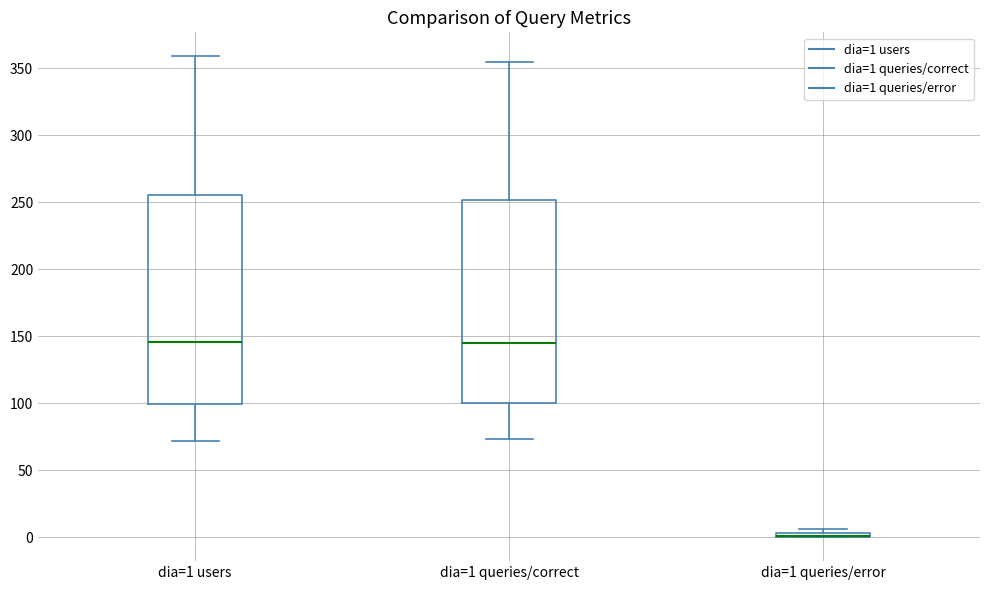

Where is the lower edge of the box for dia=1 queries/error on the y-axis? The values are not printed on the chart, so give them approximately, as read against the axis.

0